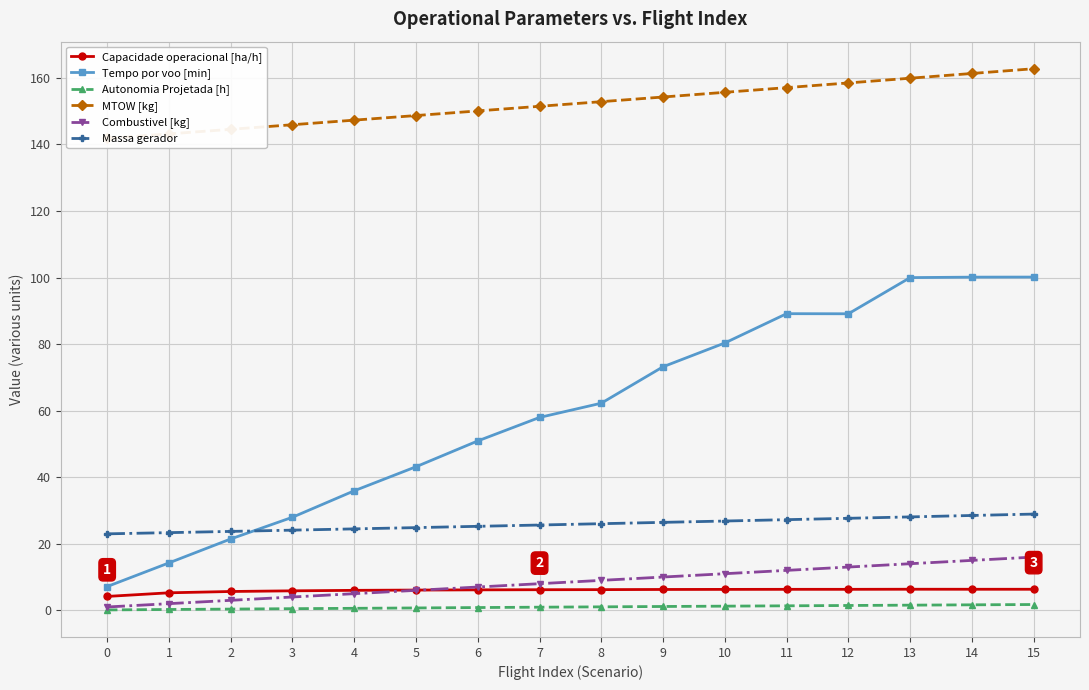

The value of Tempo por voo [min] at 4 is 35.9. True or false?

True